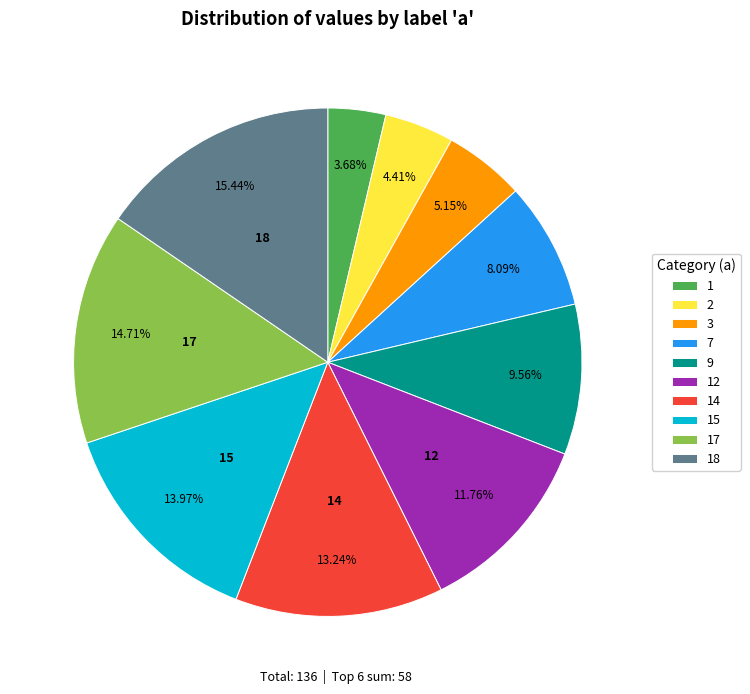

What is the total percentage of 15 and 1?

17.6%